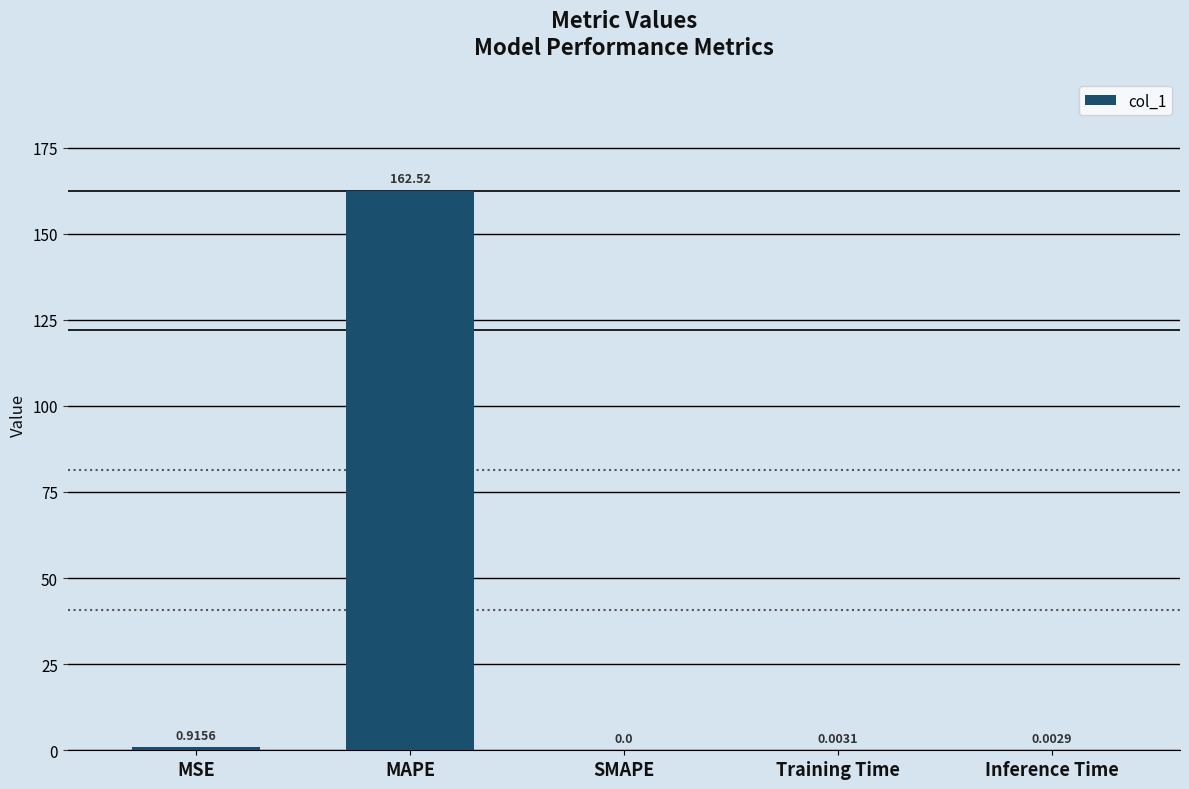

Which label corresponds to the largest value in the chart?

MAPE